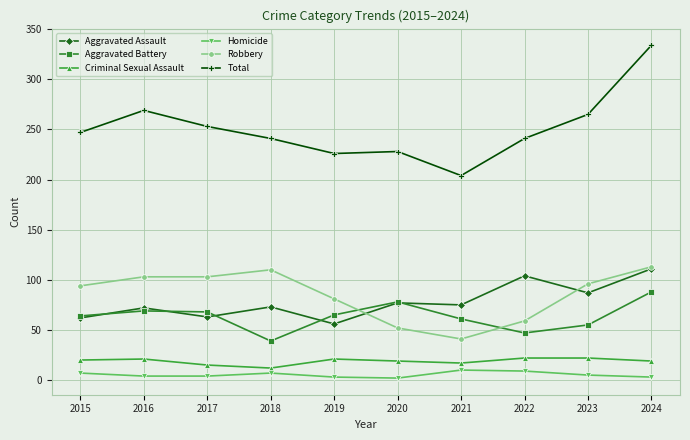

Where is the first local maximum for Total?

2016